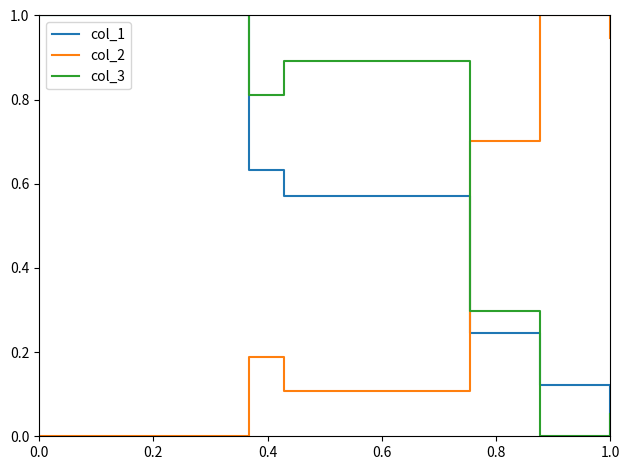

How many series are shown in this chart?

3